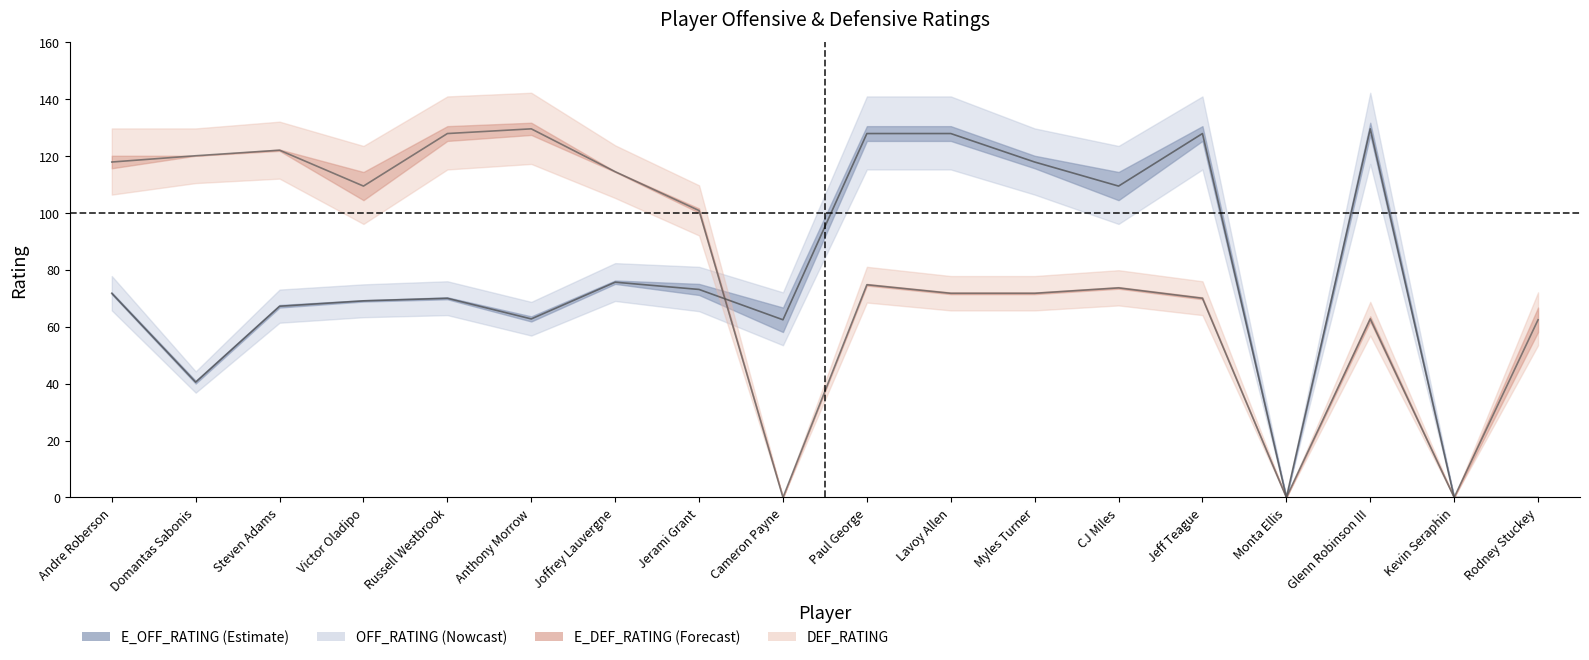

Reading right to left, what are all the values shown in this chart?

E_OFF_RATING: 0.0	0.0	129.4	0.0	127.8	109.3	117.8	127.8	127.8	62.4	73.0	75.6	62.7	69.9	69.0	67.2	40.5	71.7
E_DEF_RATING: 62.4	0.0	62.7	0.0	69.9	73.6	71.7	71.7	74.7	0.0	100.8	114.4	129.4	127.8	109.3	122.0	120.0	117.8